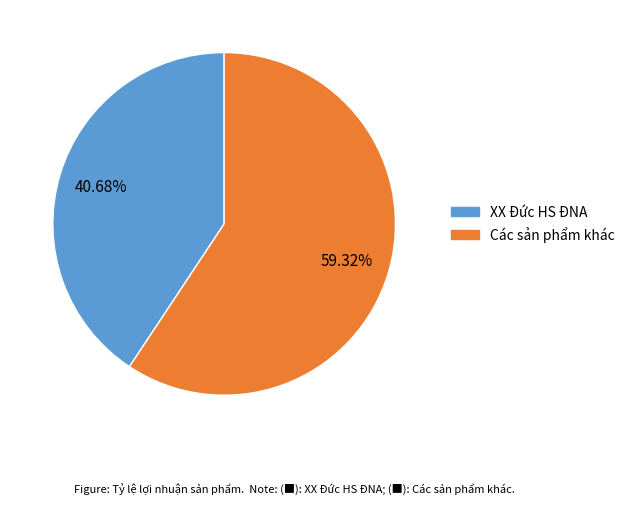

Does any single category account for the majority?

Yes